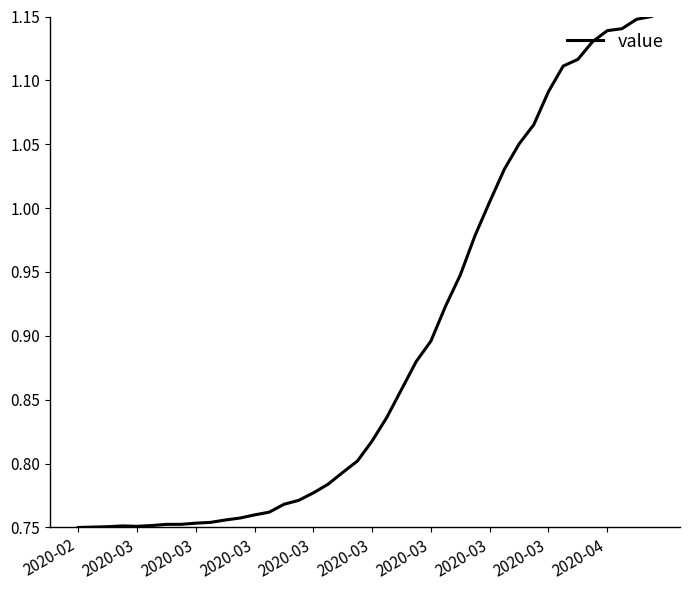

What is the difference between the maximum and minimum values?

0.4